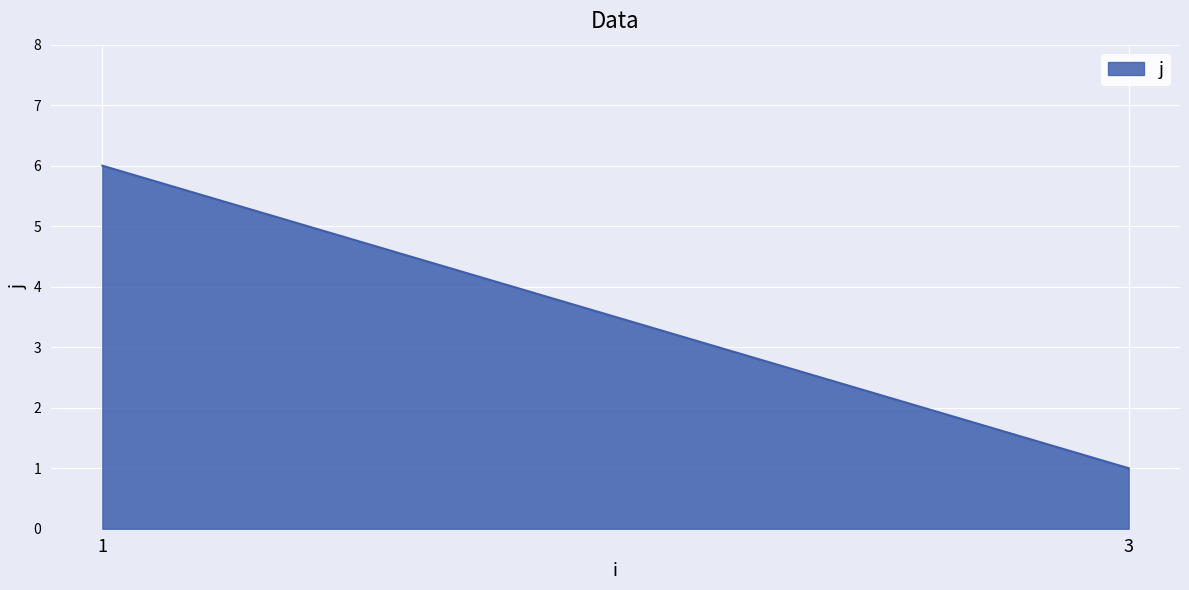

Reading left to right, transcribe all the data shown in this chart.

1=6	3=1